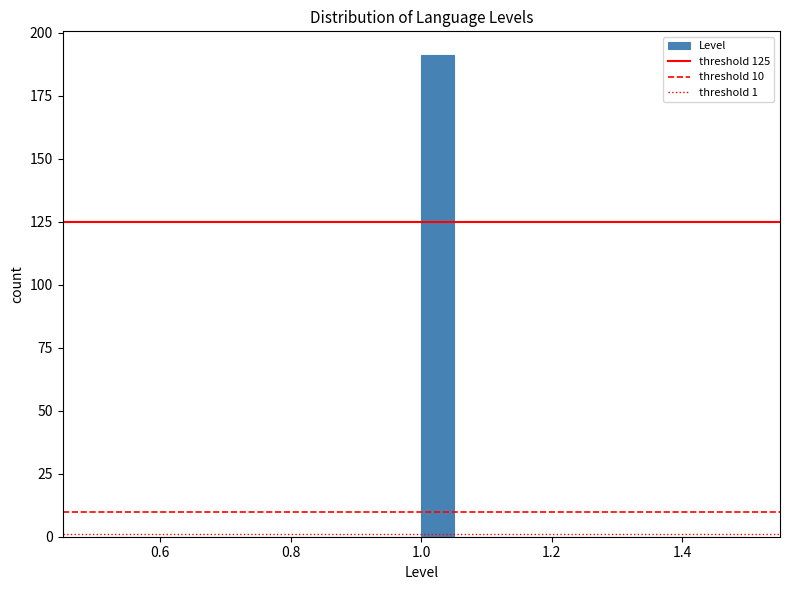

Read against the x-axis, roughly where is the centre of the tallest bar?

1.02